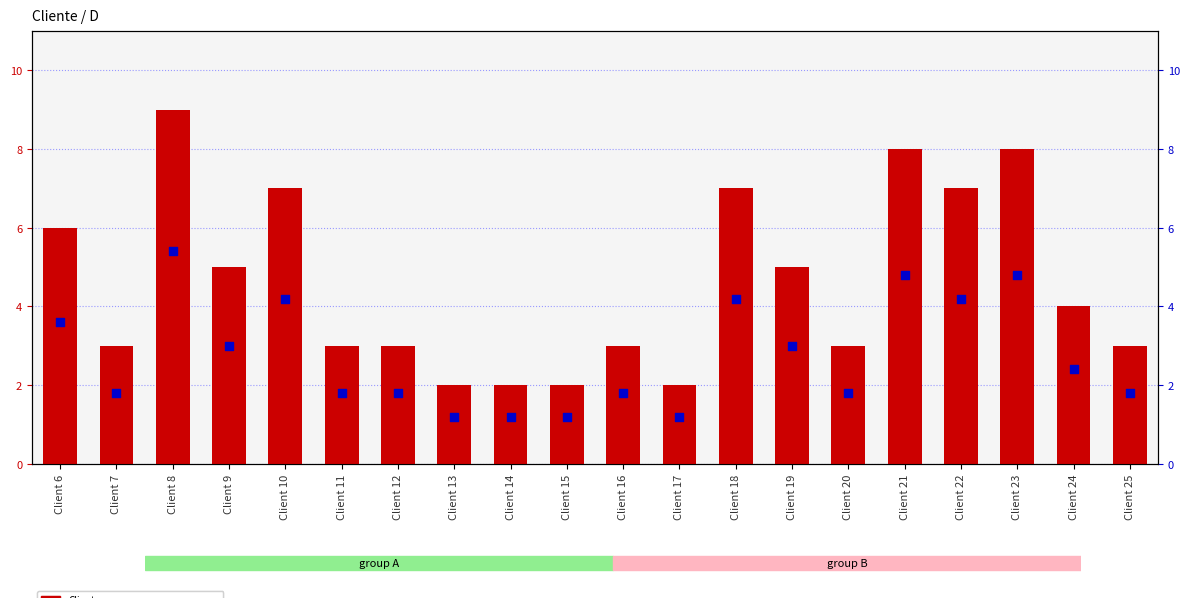

Is the value of Cliente at Client 17 greater than the value of percentile rank within the sample at Client 13?

Yes